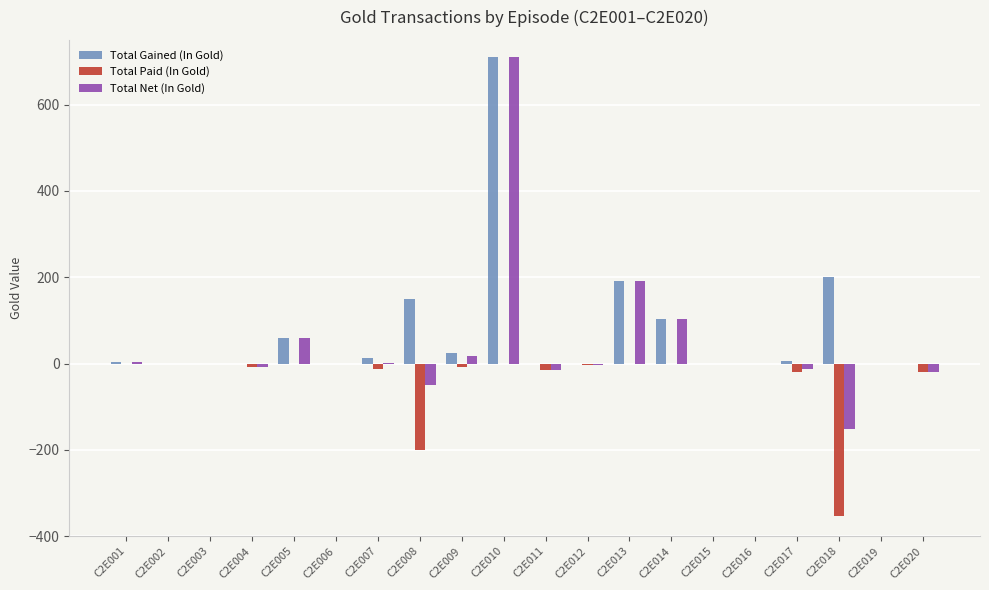

At which category does the chart reach its peak across all series?

C2E010